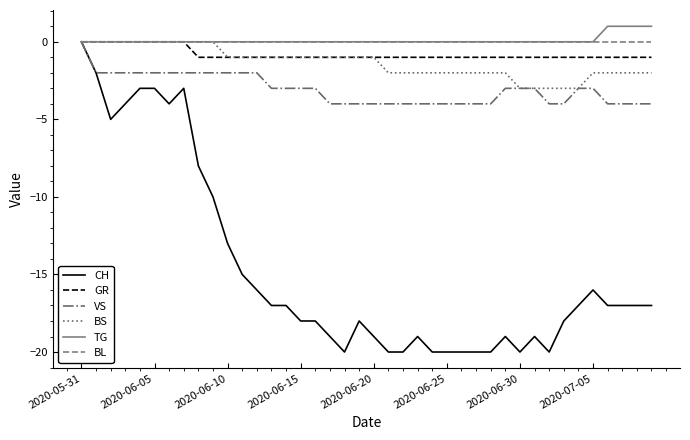

Which series has the widest spread of values?

CH